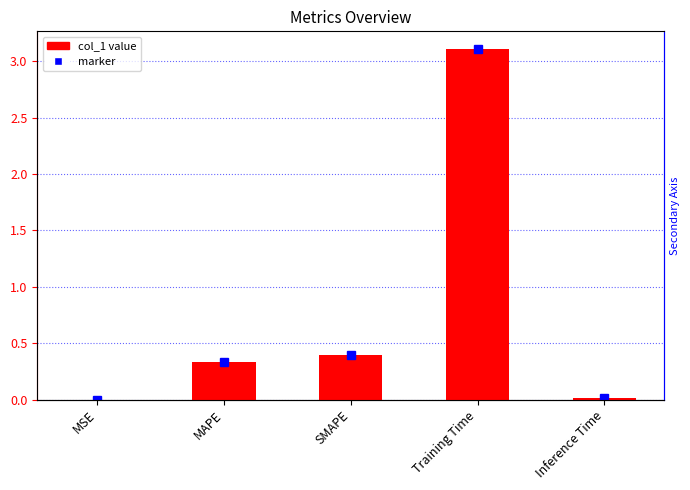

The chart shows a value of 5.5 at Training Time. True or false?

False